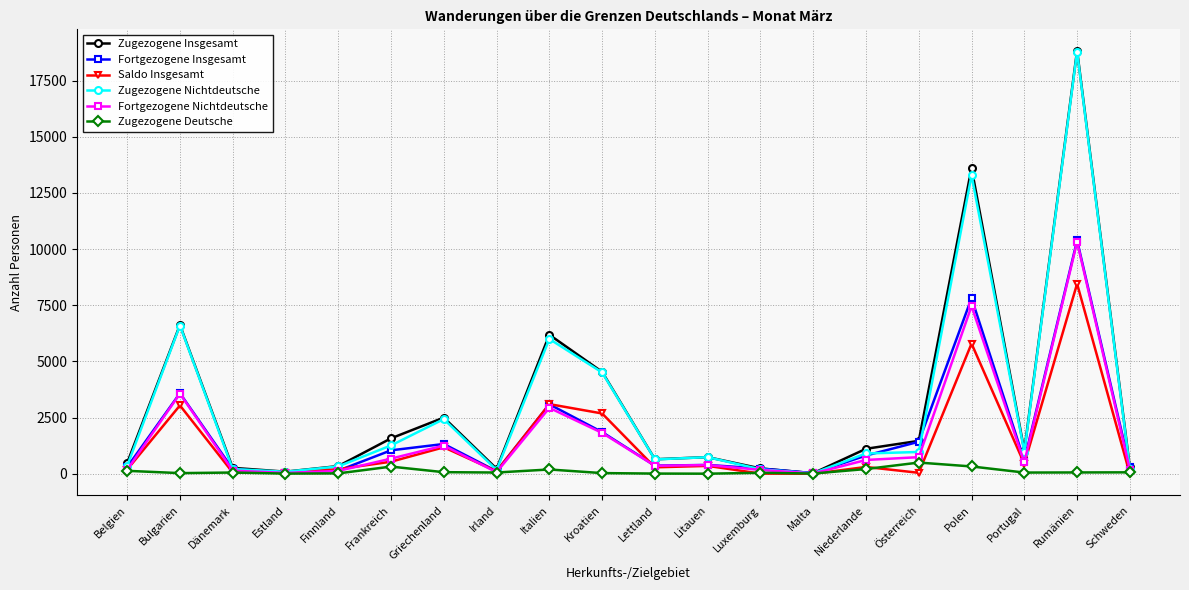

Where is Zugezogene Nichtdeutsche nearest to the value 9401?

Bulgarien